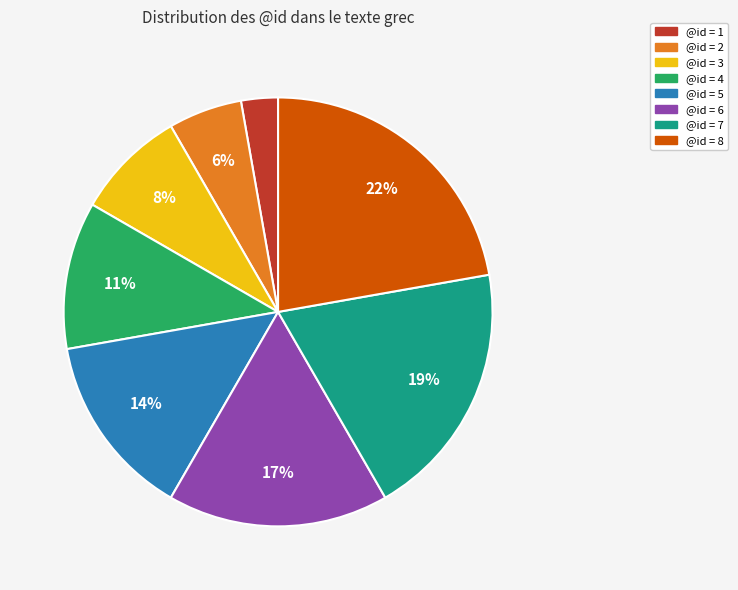

How many segments does this pie chart have?

8